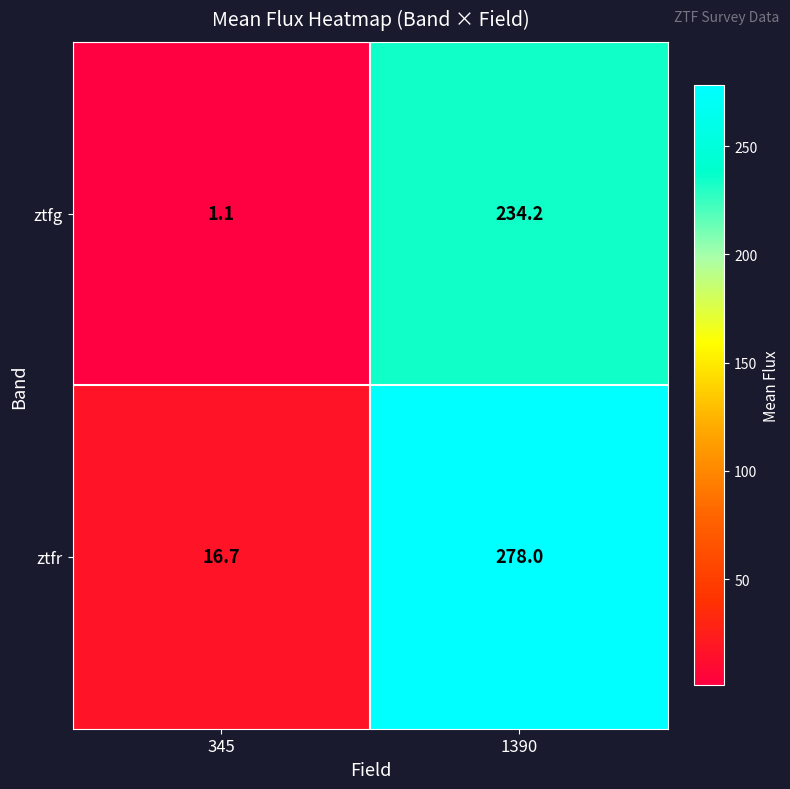

Between 345 and 1390, which series saw the biggest shift?

ztfr